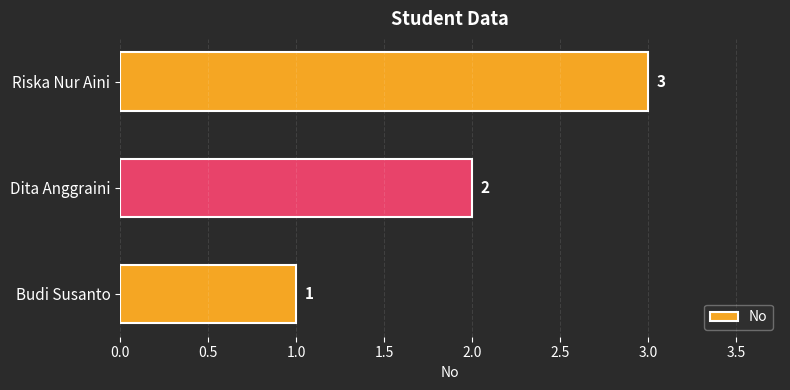

True or false: the data shows 3 at Dita Anggraini.

False